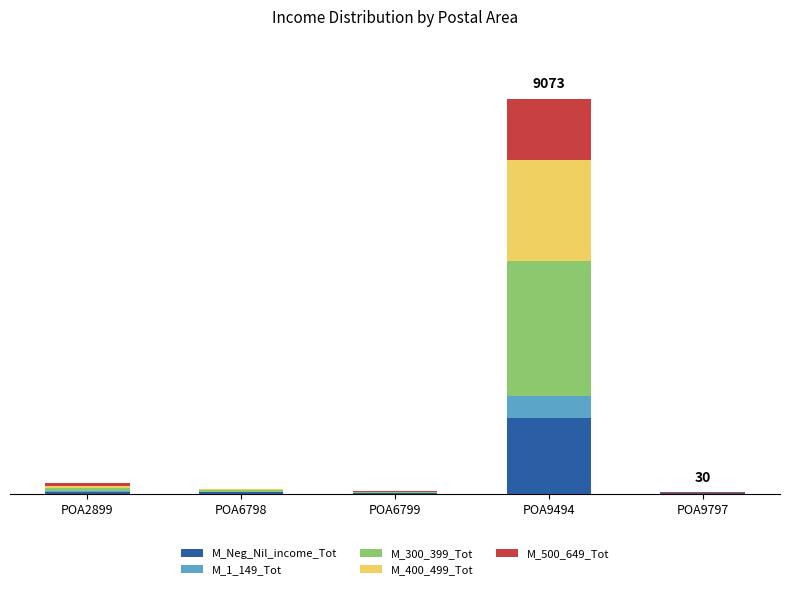

At which category is the sum across all series the highest?

POA9494